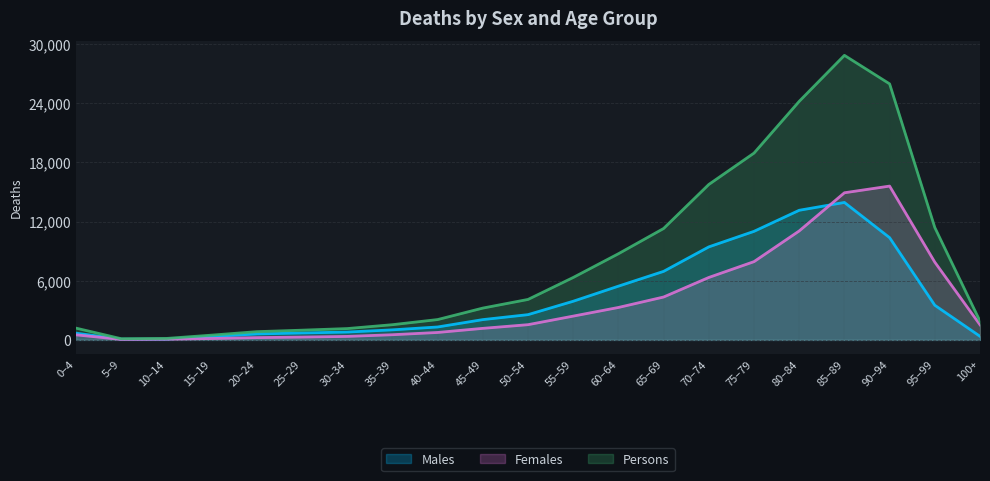

What are all the series names shown in the legend?

Males, Females, Persons